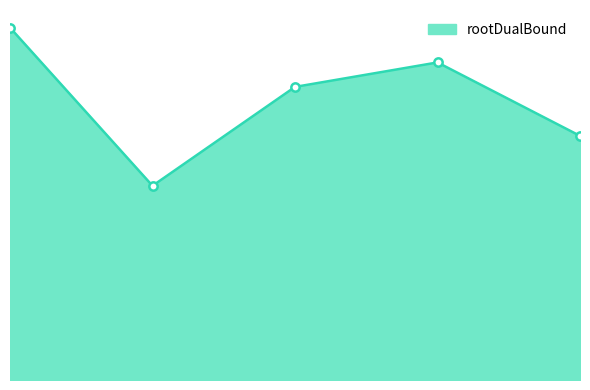

At which category does the data reach its first local peak?

3